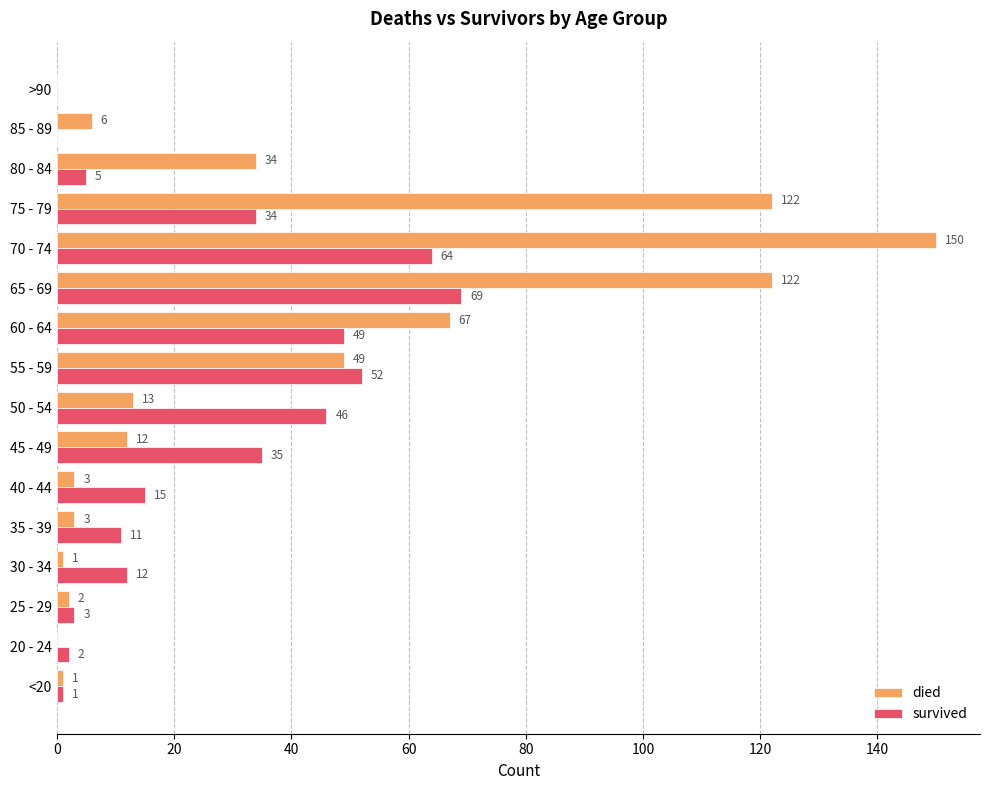

The value of survived at 55 - 59 is 16. True or false?

False